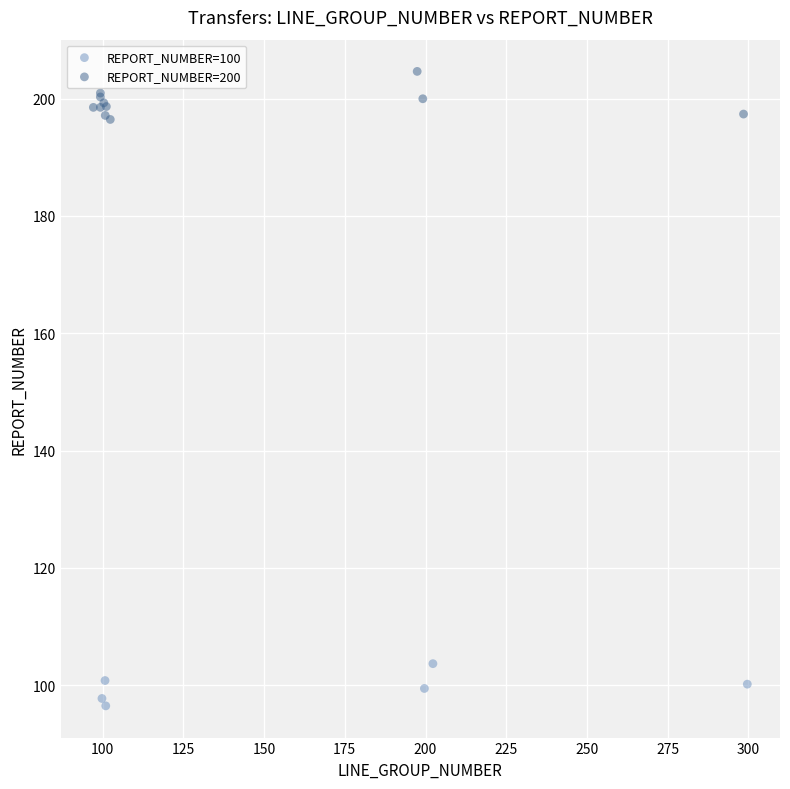

Which series contains the lowest Y value?

REPORT_NUMBER=100